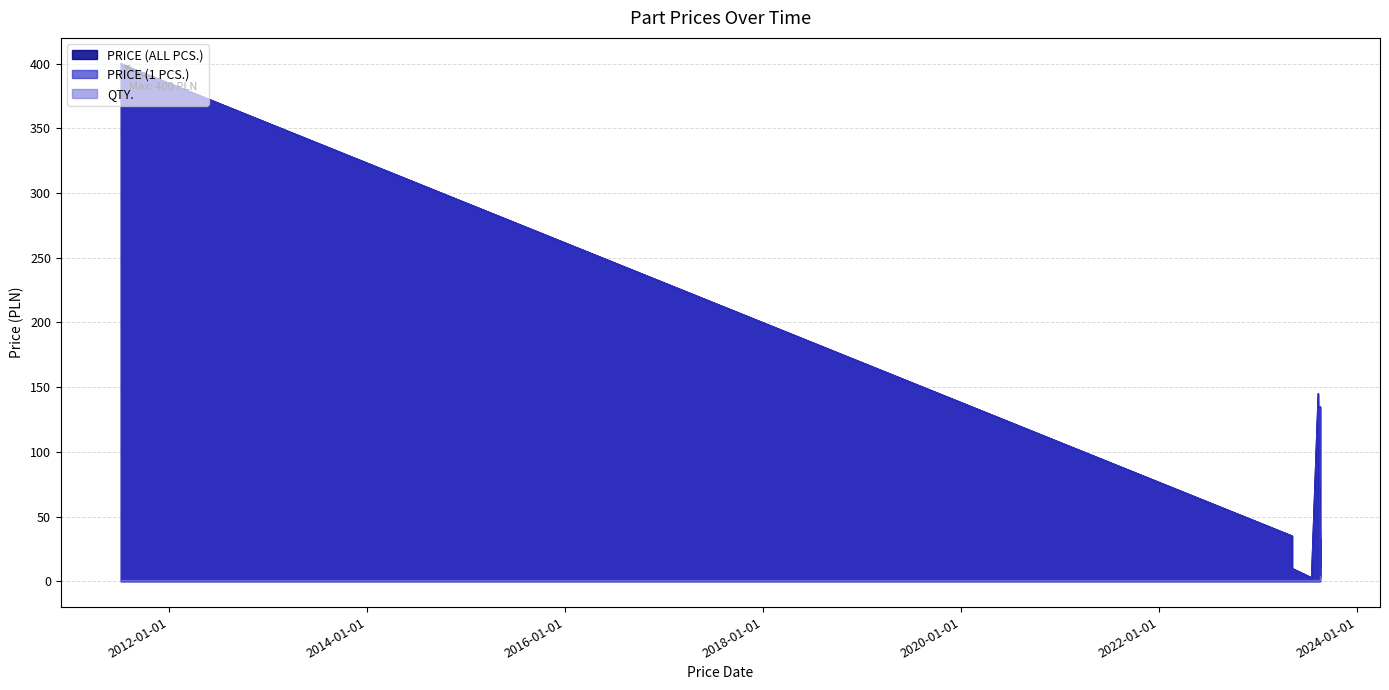

Where does the PRICE (1 PCS.) series first go above 28?

2011-07-07